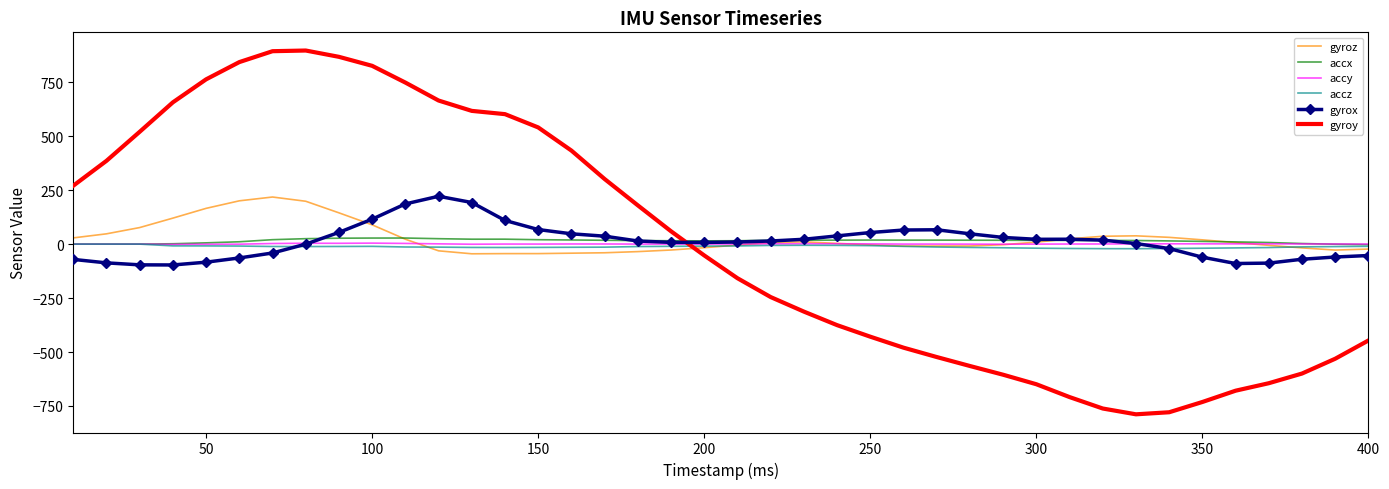

What is the minimum value shown in the chart?

-788.6